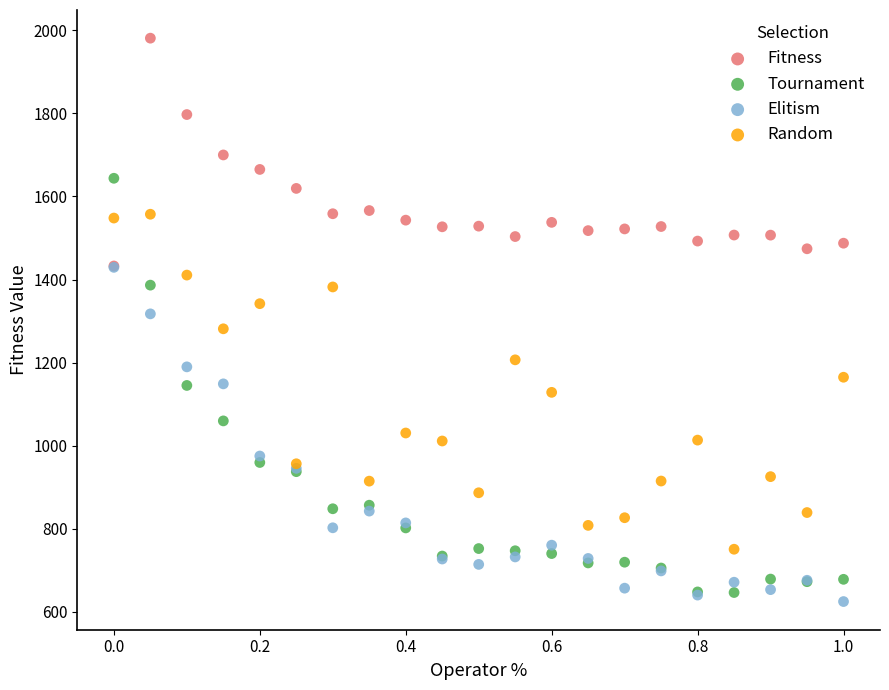

Which series reaches the minimum Y coordinate?

Elitism